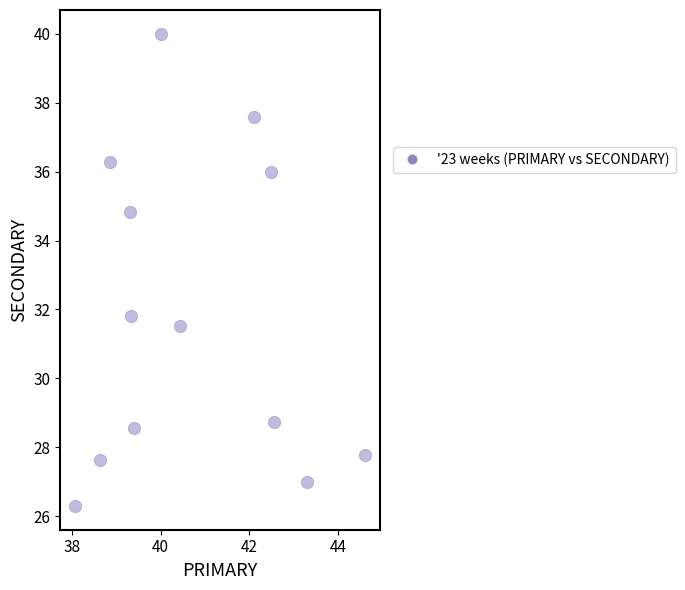

What is the range of Y values (max minus min)?

13.7